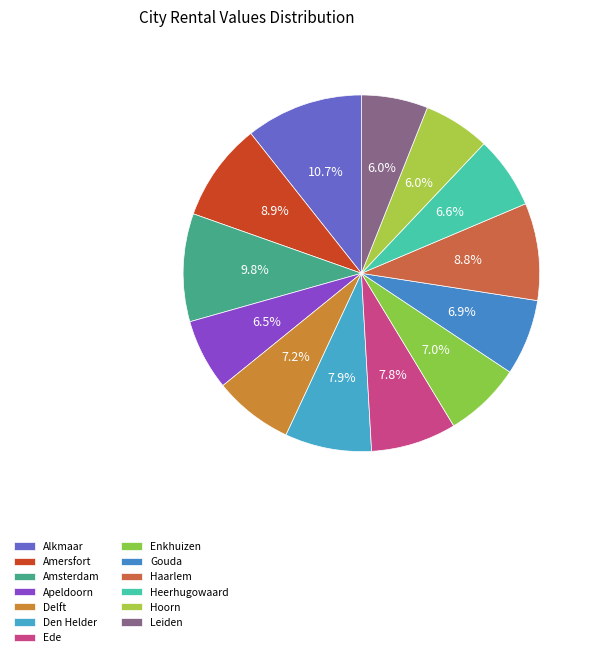

To the nearest percent, what is the combined percentage of Hoorn and Amersfort?

15%